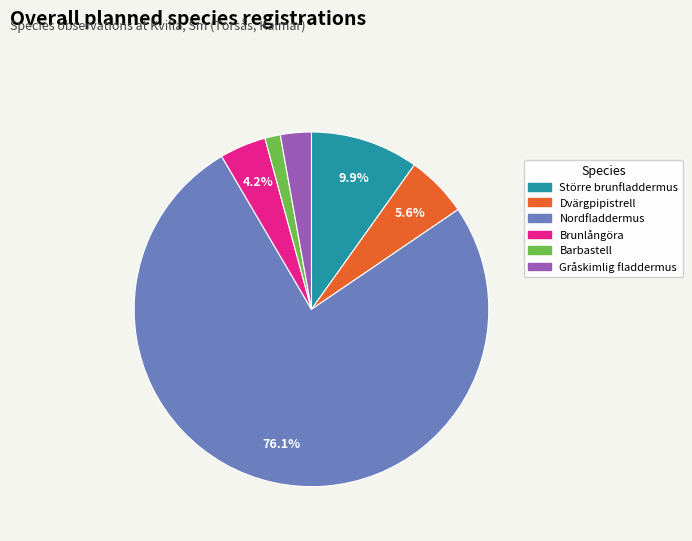

What is the ratio of the value at Dvärgpipistrell to the value at Brunlångöra?

1.3